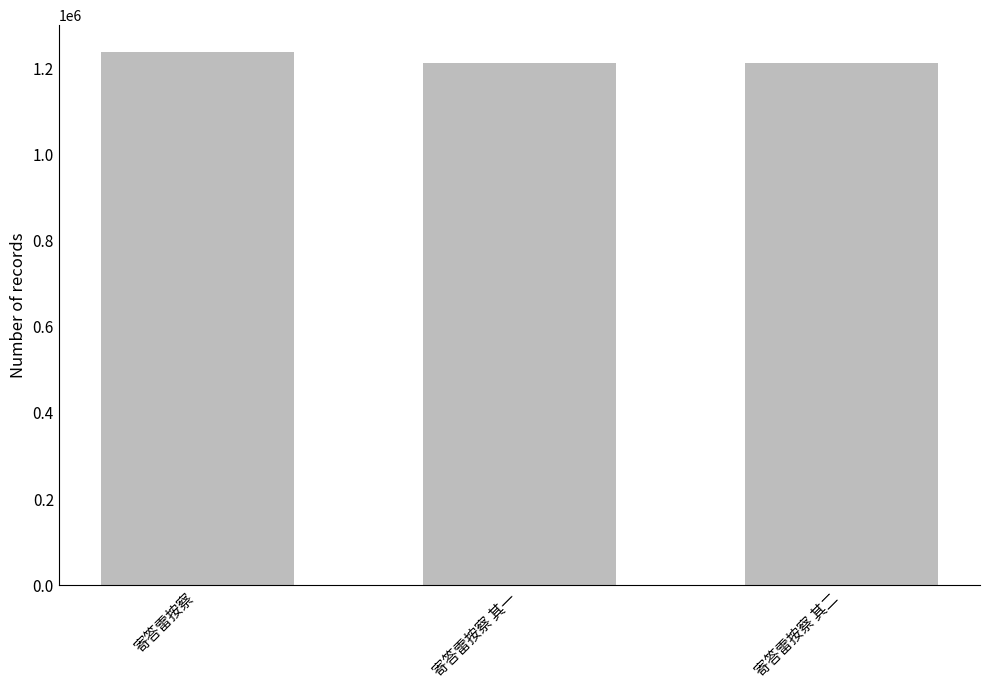

What position from the right is 寄答雷按察 其二?

1